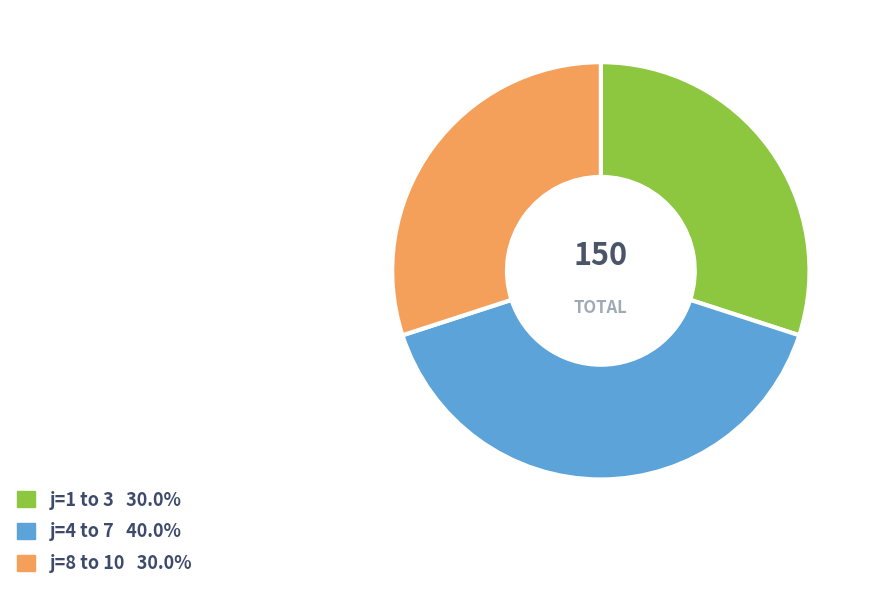

Is there a majority slice in this chart?

No